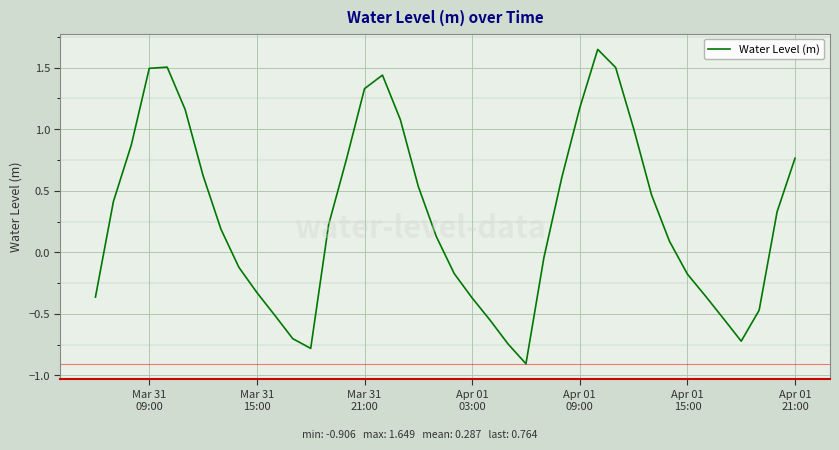

What is the minimum value shown in the chart?

-0.9